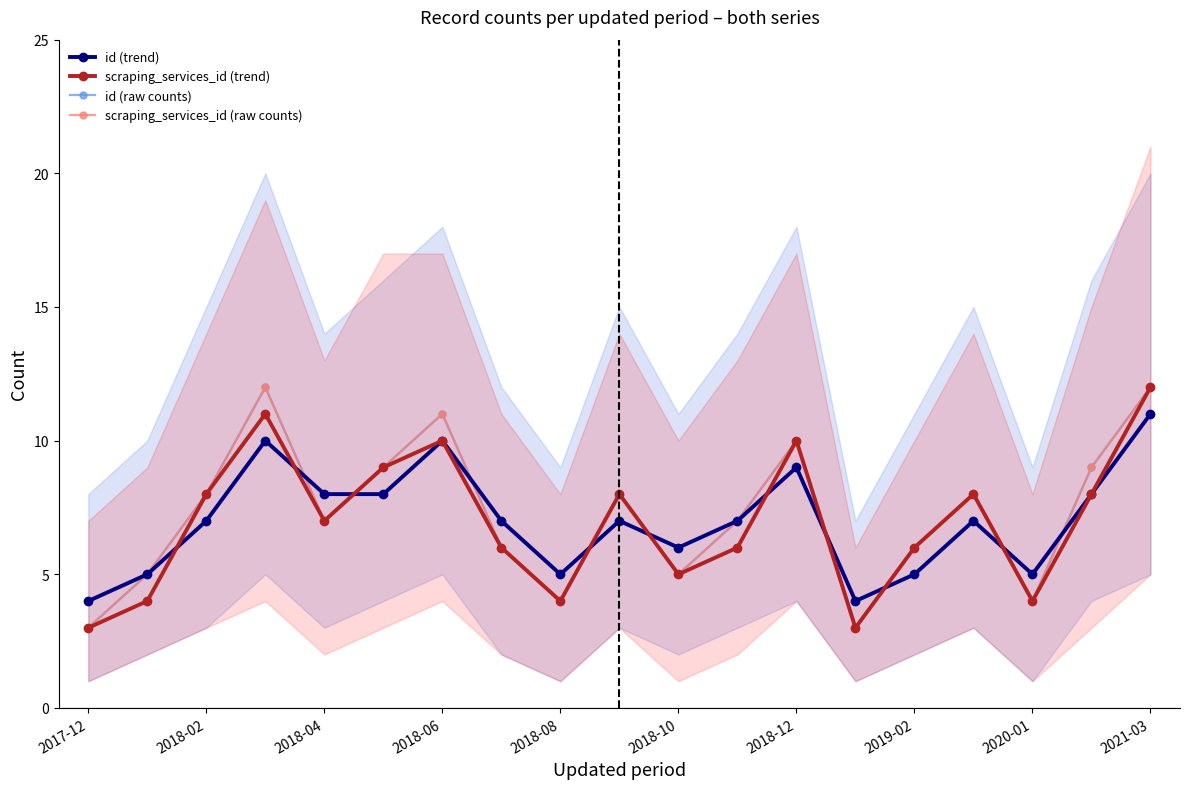

Which series changed the most between 2018-08 and 2018-12?

scraping_services_id (trend)